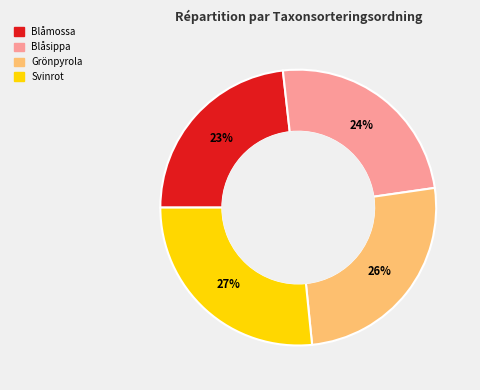

Which has a higher value, Blåmossa or Grönpyrola?

Grönpyrola